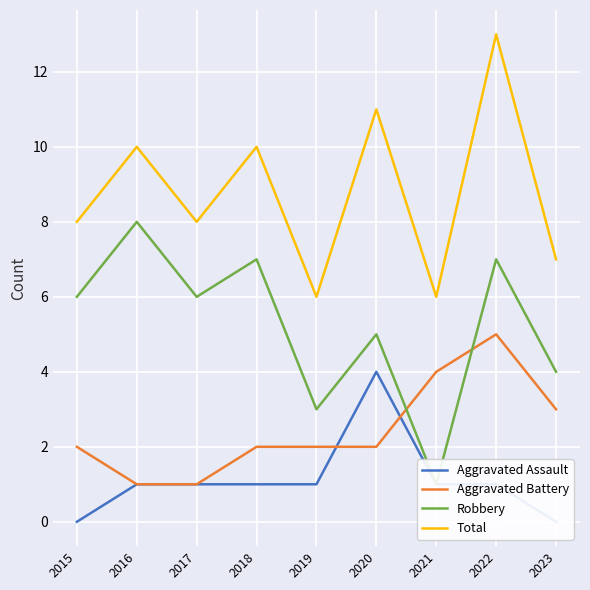

Reading left to right, extract all data points from this chart.

Aggravated Assault: 0	1	1	1	1	4	1	1	0
Aggravated Battery: 2	1	1	2	2	2	4	5	3
Robbery: 6	8	6	7	3	5	1	7	4
Total: 8	10	8	10	6	11	6	13	7